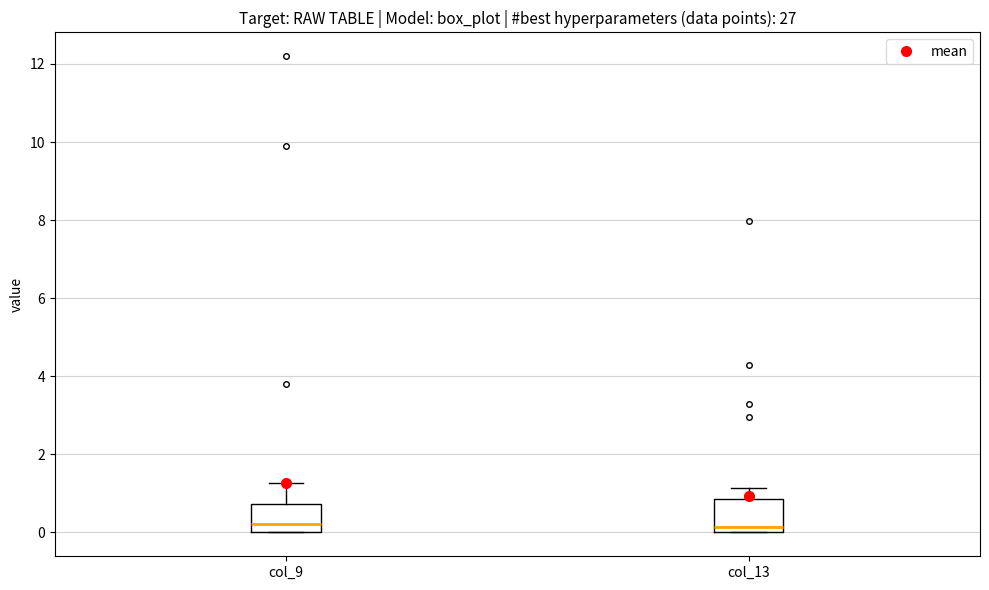

Where is the upper edge of the box for col_13 on the y-axis? The values are not printed on the chart, so give them approximately, as read against the axis.

0.8